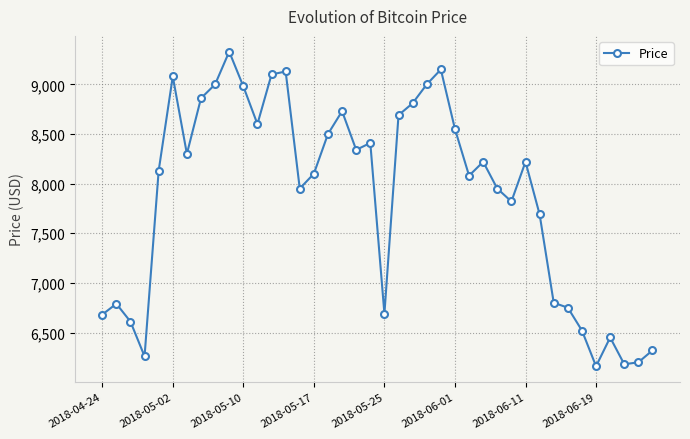

What is the difference between the maximum and minimum values?

3170